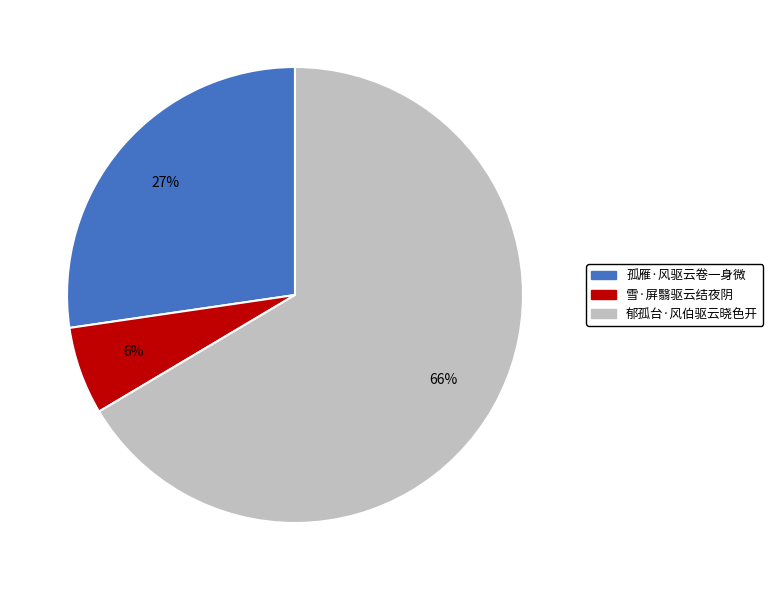

What is the majority slice?

郁孤台·风伯驱云晓色开